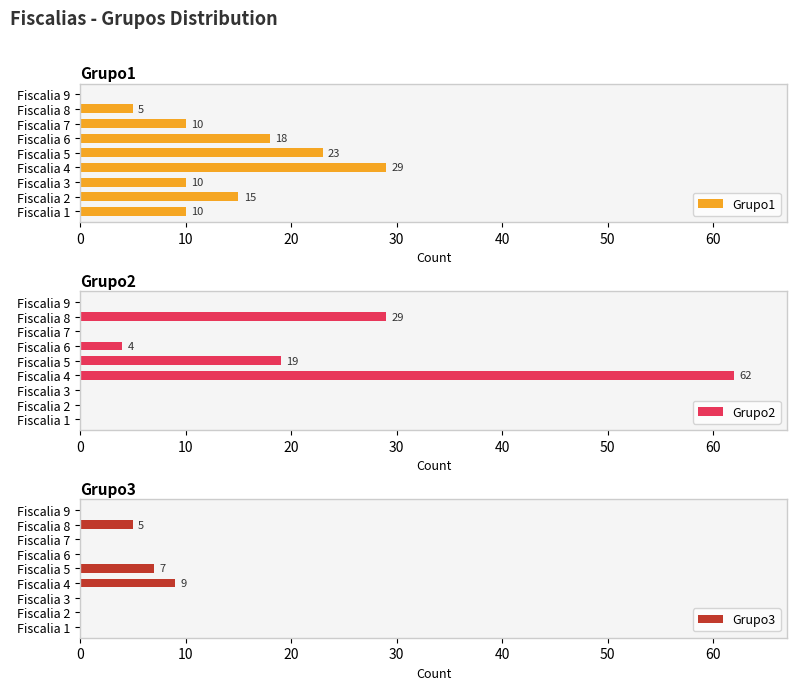

How many values in Grupo2 are above zero?

4